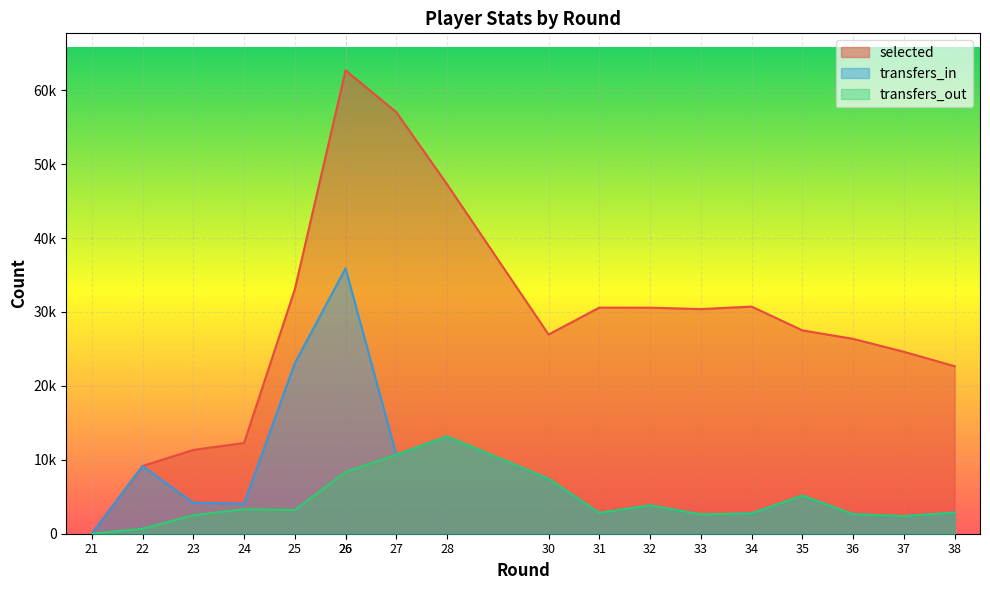

Which category has the lowest value in the selected series?

21